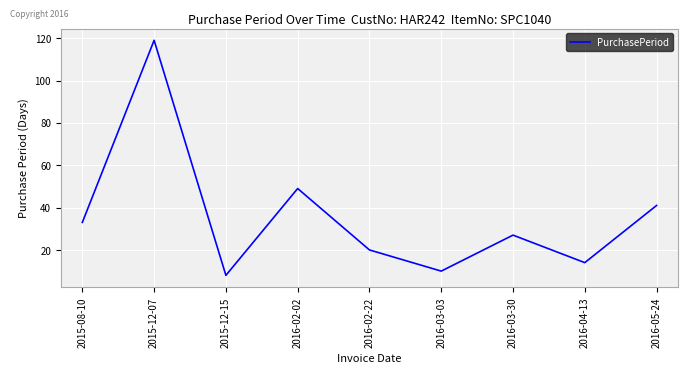

Read the value at 2016-02-22.

20